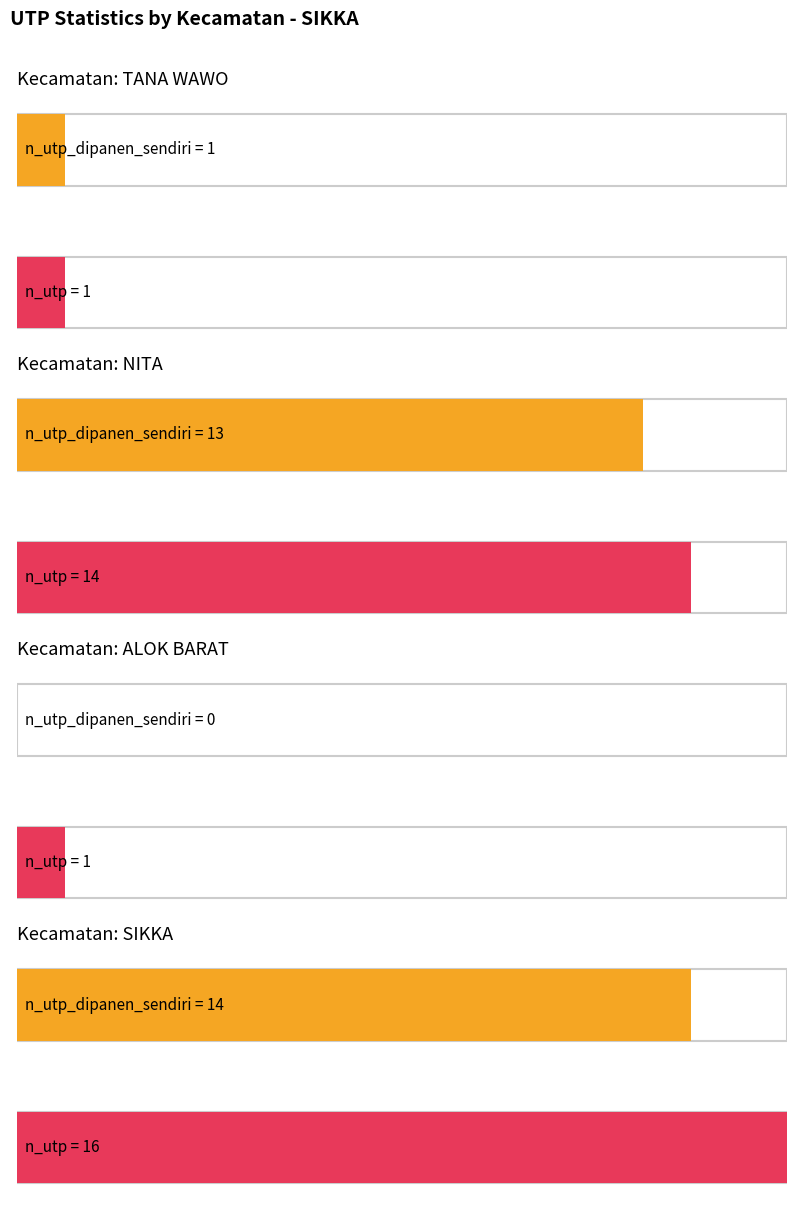

At which label is n_utp closest to 8?

NITA